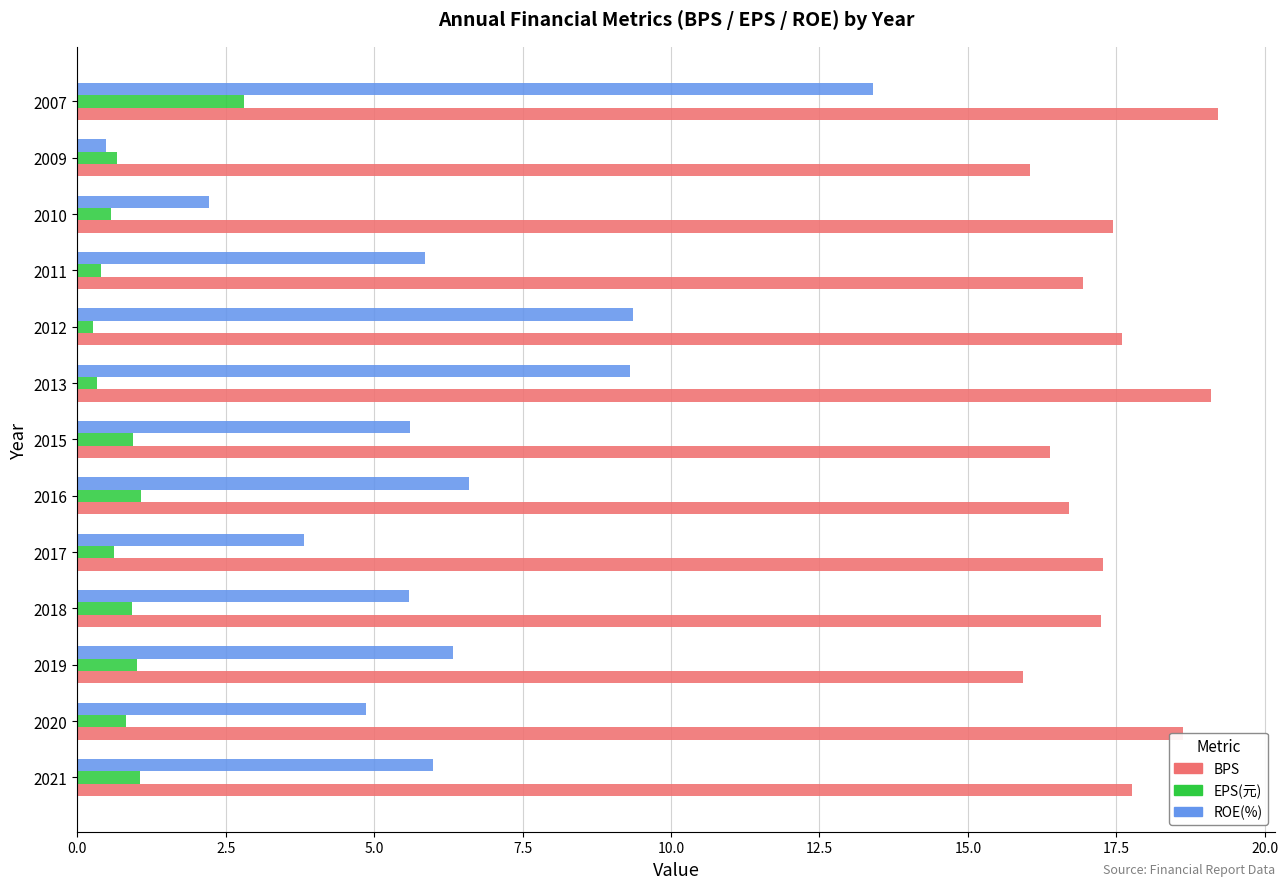

What is the difference between the second highest and minimum values in the ROE(%) series?

8.9